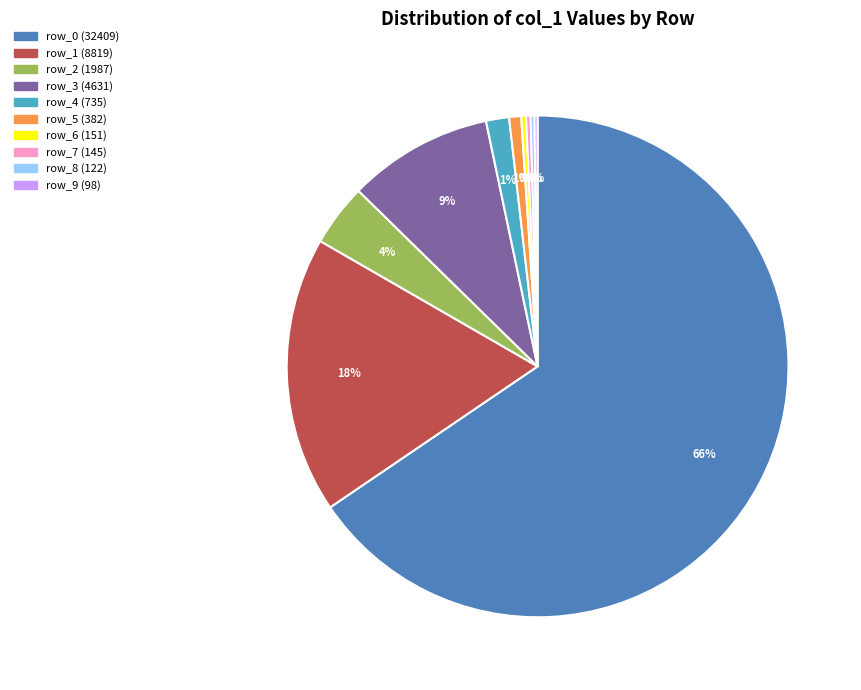

To the nearest percent, what is the average slice percentage?

10%